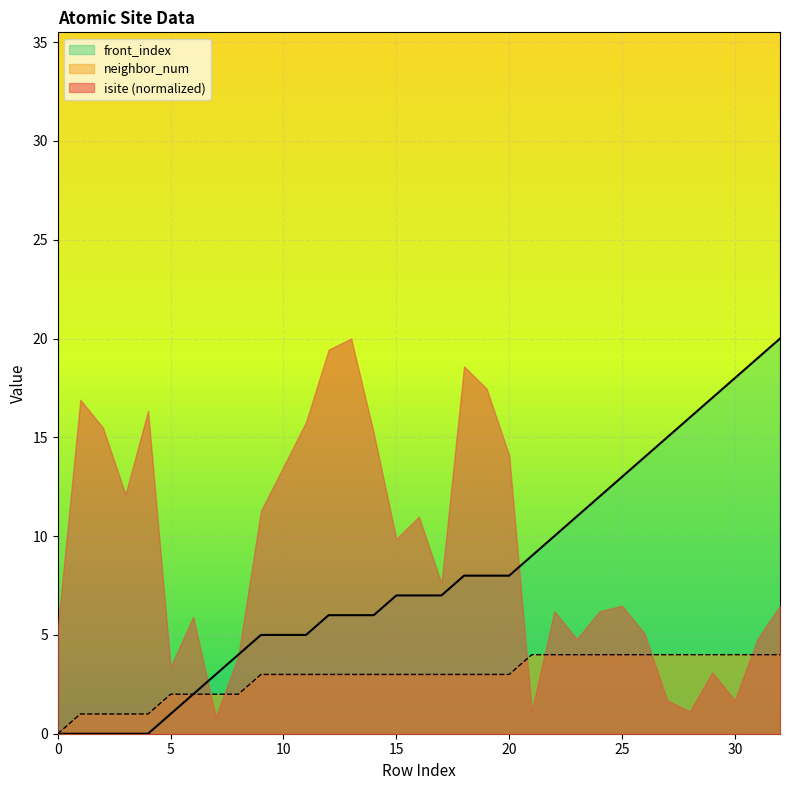

True or false: neighbor_num and front_index cross at least once.

False